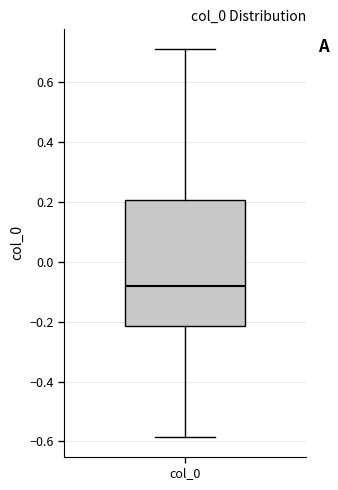

Read this box plot against the y-axis: the position of the median line, the range covered by the box, and the ends of both whiskers. The values are not printed on the chart, so give them approximately, as read against the axis.

median -0.08, box -0.22 to 0.20, whiskers -0.58 to 0.72